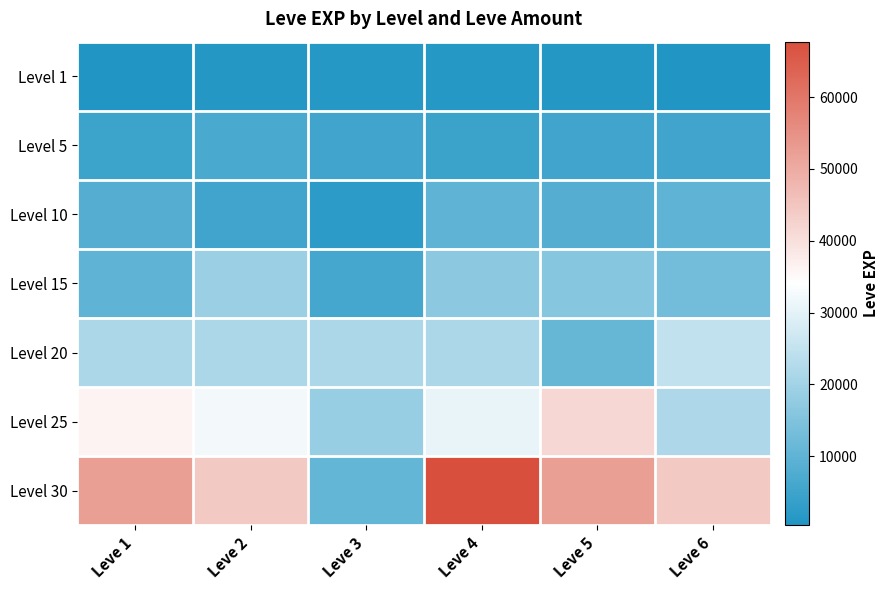

At Leve 1, list the series in order from largest to smallest.

Level 30, Level 25, Level 20, Level 15, Level 10, Level 5, Level 1